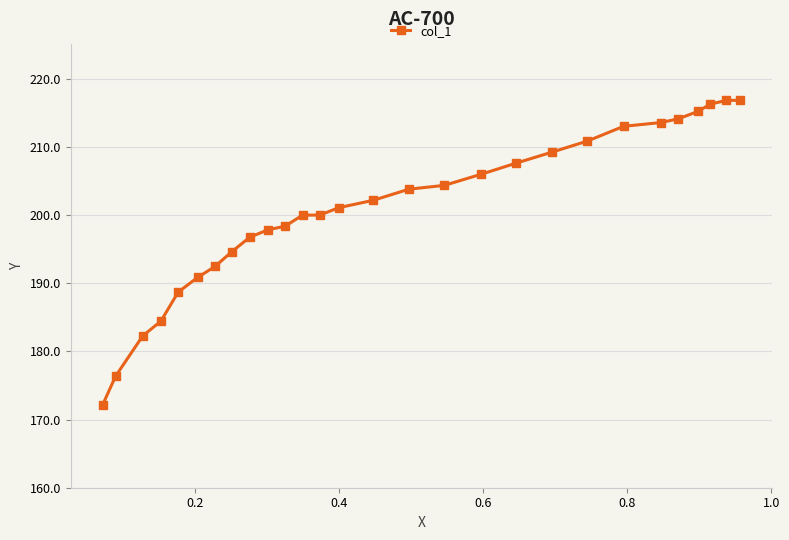

What is the average value?

200.9